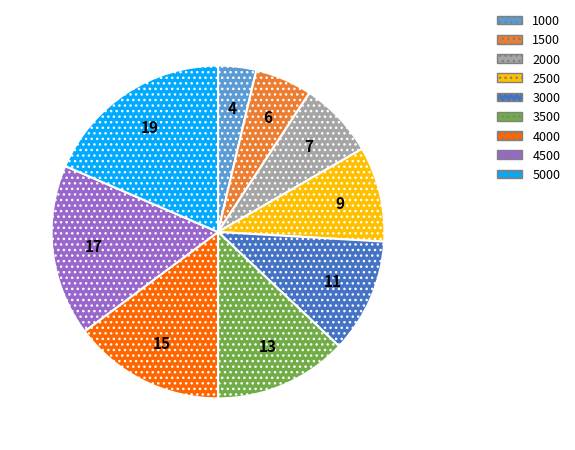

How many segments does this pie chart have?

9